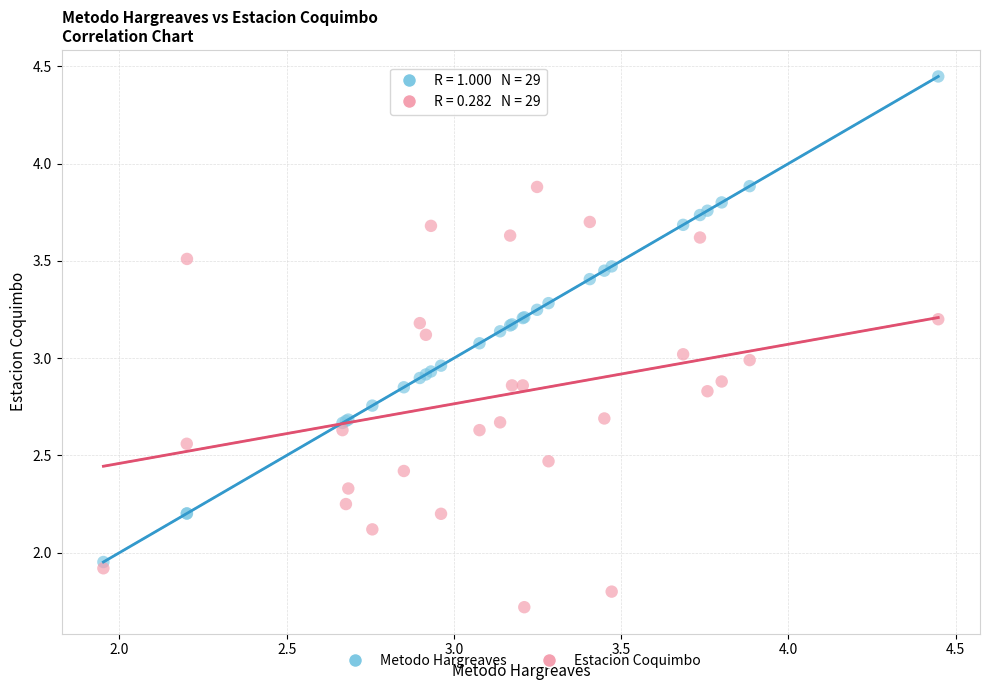

What is the X range (max minus min) for the scatter plot?

2.5